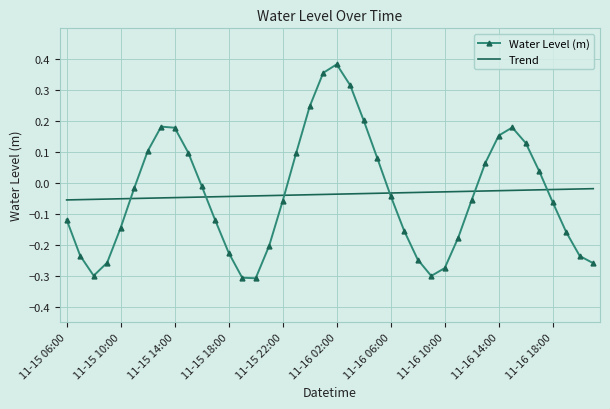

Which series has the largest range (max minus min)?

Water Level (m)